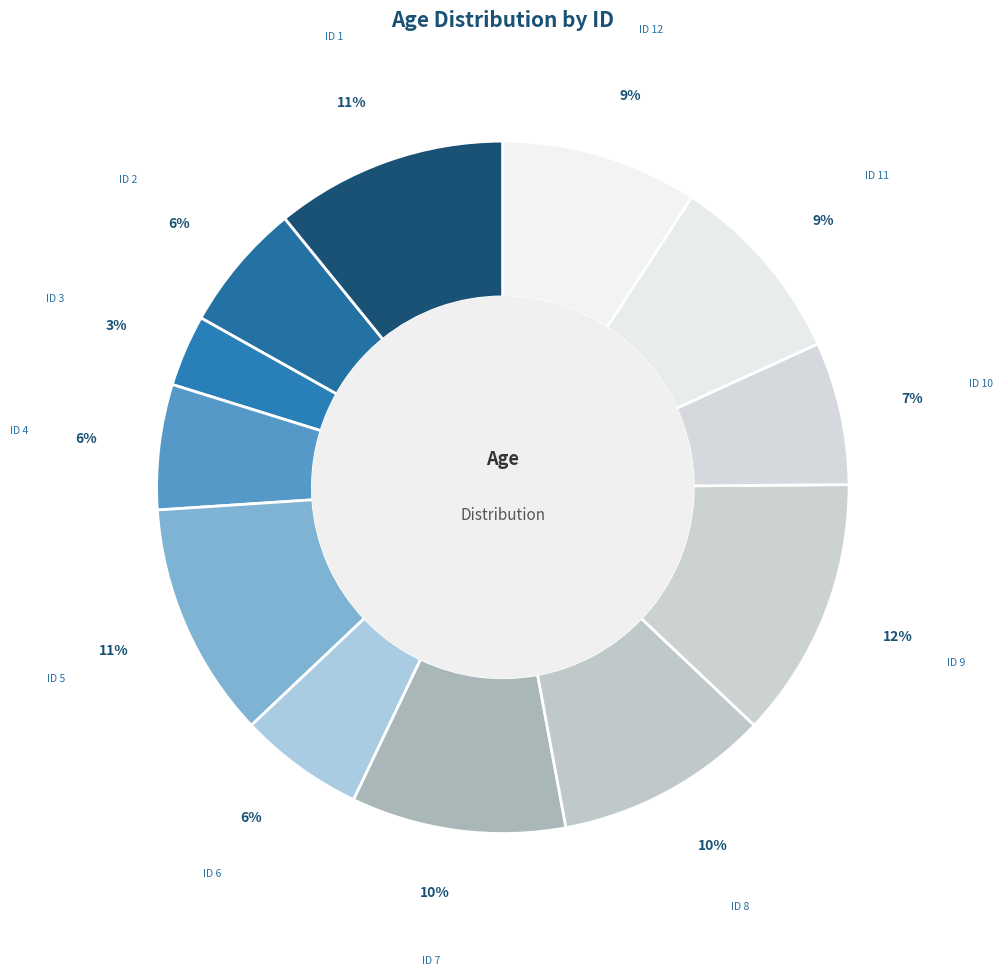

What is the smallest slice in the pie chart?

ID 3